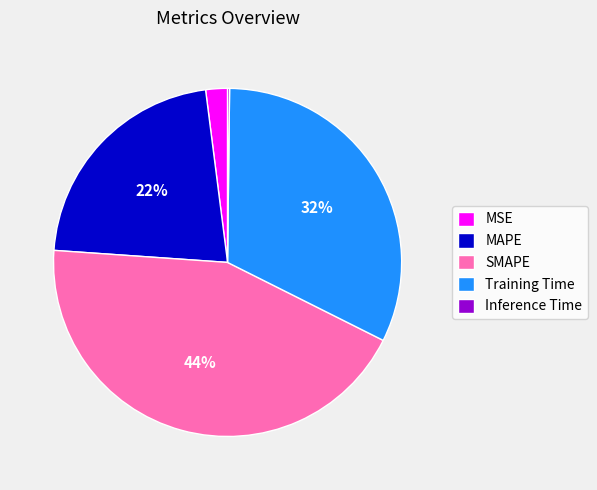

Is there a majority slice in this chart?

No